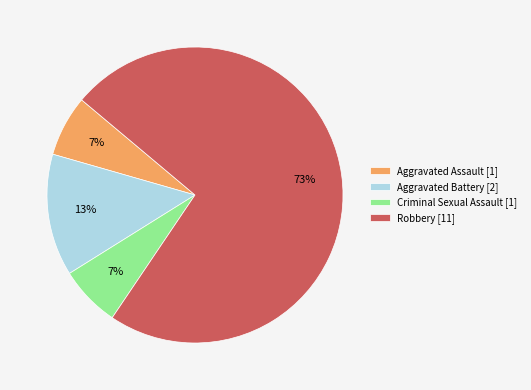

What is the largest slice in the pie chart?

Robbery